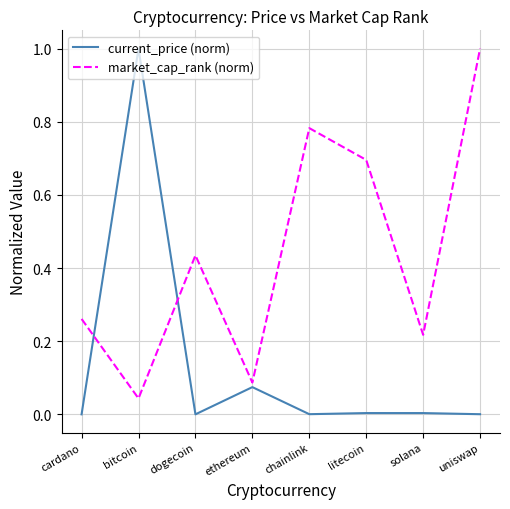

The market_cap_rank (norm) series shows 1.7 at uniswap. True or false?

False